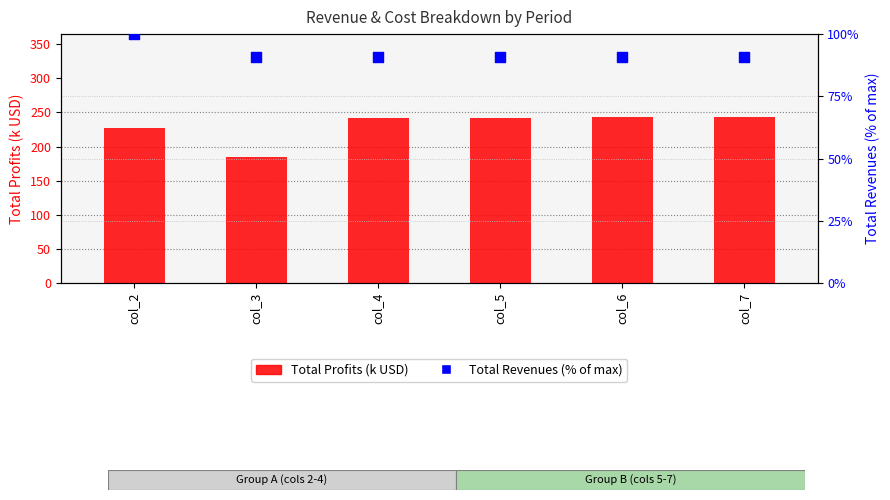

At which category is the sum across all series the highest?

col_7